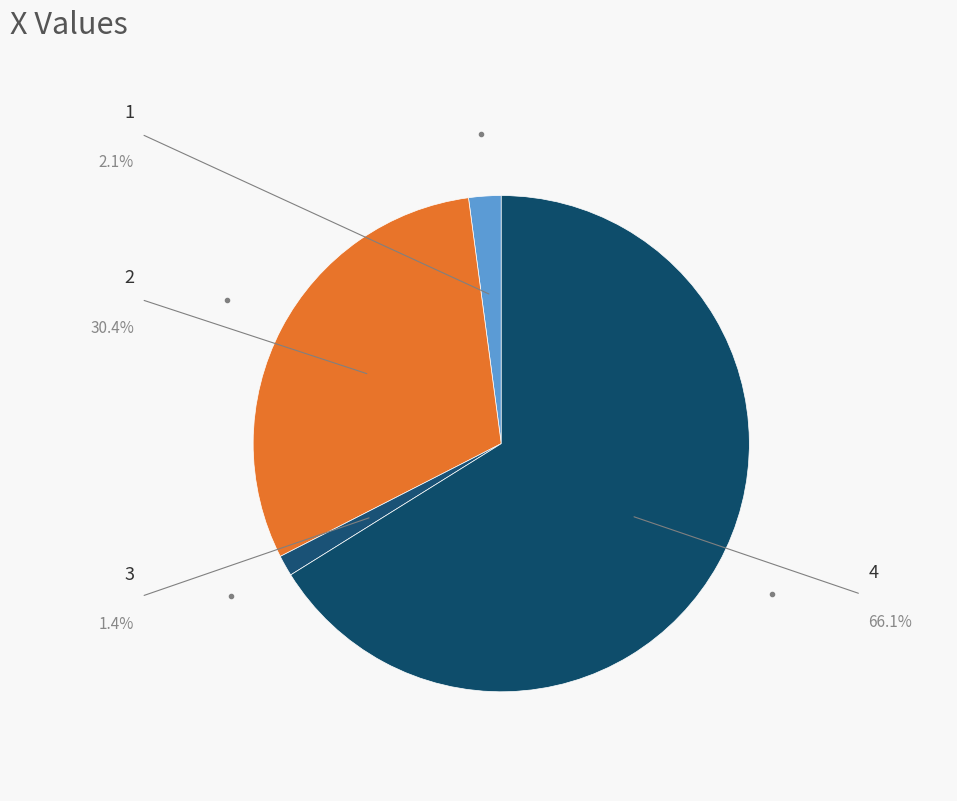

How many slices are in this pie chart?

4